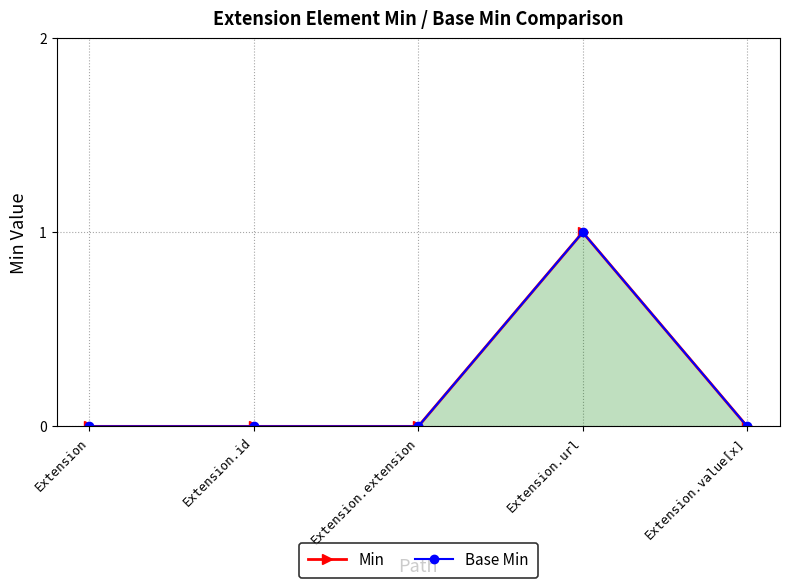

Which series has the widest spread of values?

Min